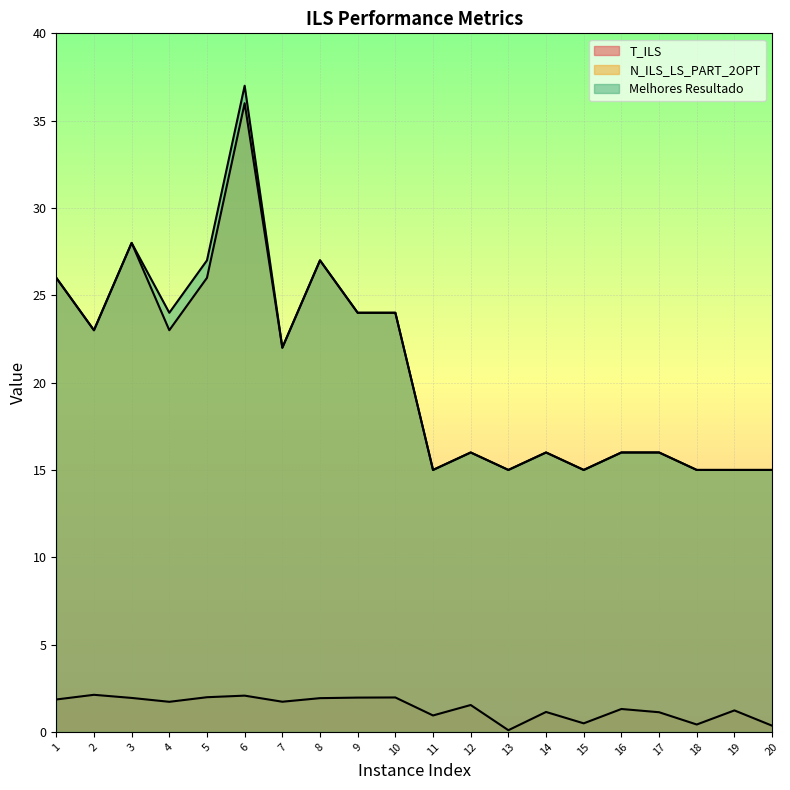

Reading right to left, what are all the values shown in this chart?

T_ILS: 0.4	1.2	0.4	1.1	1.3	0.5	1.1	0.1	1.5	0.9	2.0	2.0	1.9	1.7	2.1	2.0	1.7	1.9	2.1	1.9
N_ILS_LS_PART_2OPT: 15.0	15.0	15.0	16.0	16.0	15.0	16.0	15.0	16.0	15.0	24.0	24.0	27.0	22.0	36.0	26.0	23.0	28.0	23.0	26.0
Melhores Resultado: 15.0	15.0	15.0	16.0	16.0	15.0	16.0	15.0	16.0	15.0	24.0	24.0	27.0	22.0	37.0	27.0	24.0	28.0	23.0	26.0